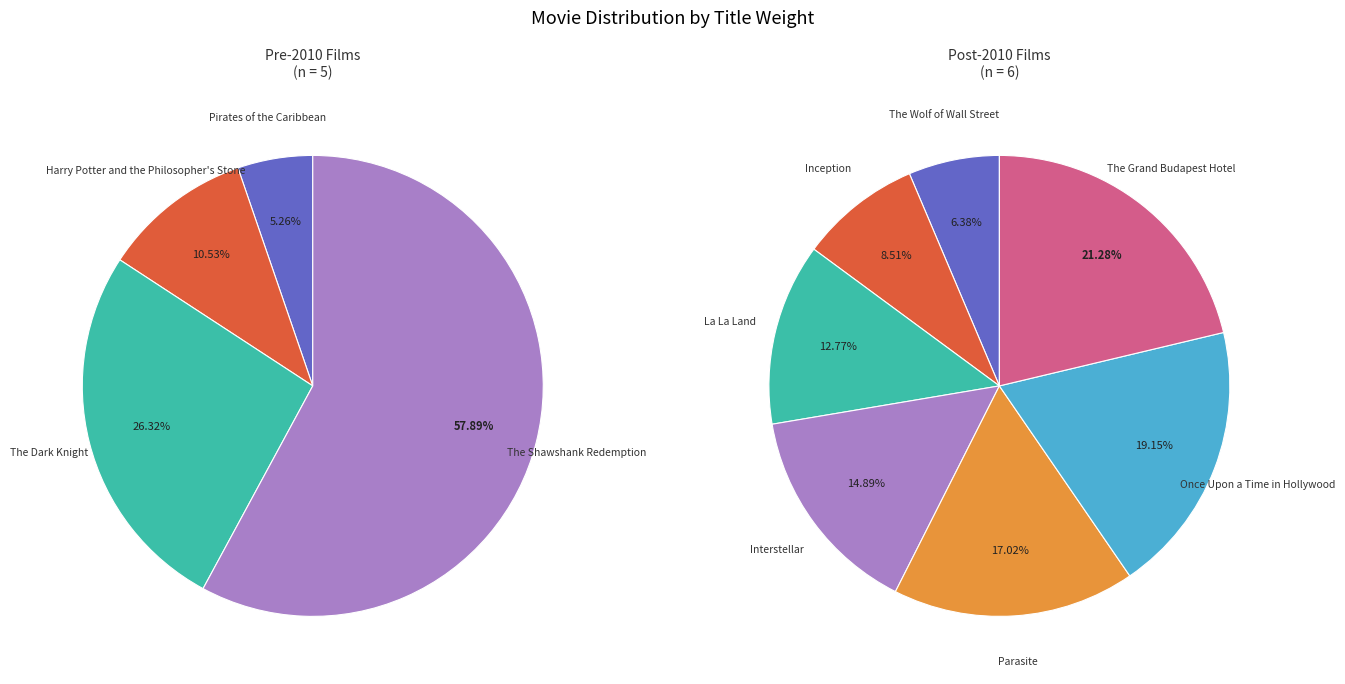

How many slices are in this pie chart?

11